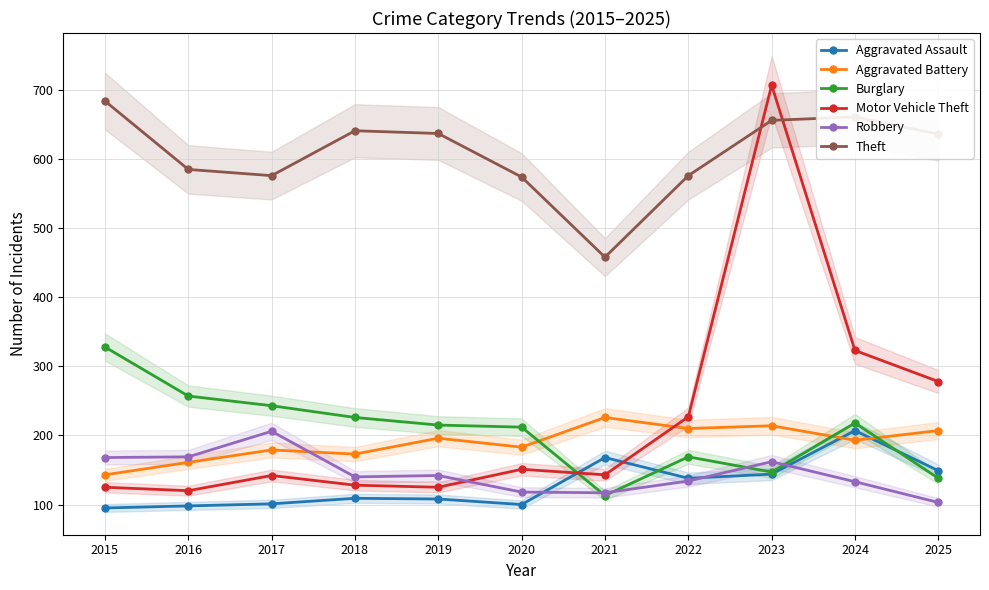

True or false: Aggravated Battery has more than 0 points higher than both neighbors.

True